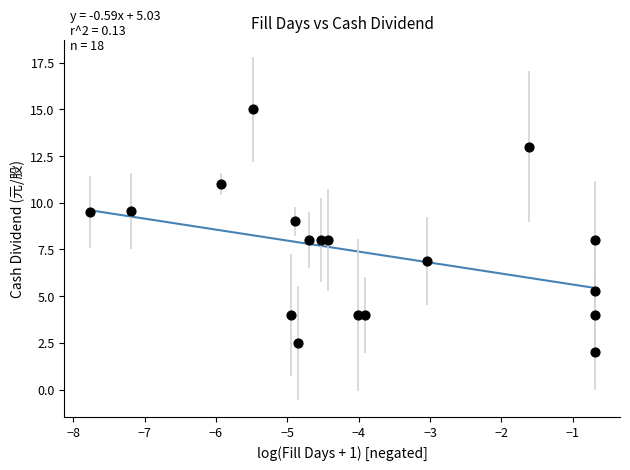

What is the range of X values (max minus min)?

7.1